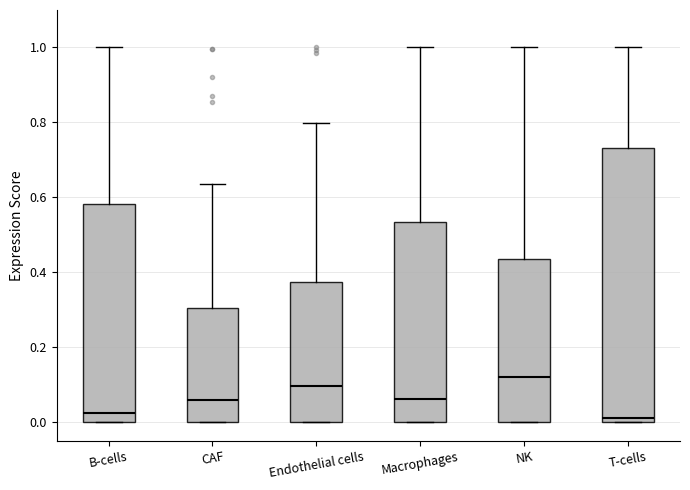

Reading left to right, read every box against the y-axis: the position of its median line, the range the box covers, and the ends of its whiskers. The values are not printed on the chart, so give them approximately, as read against the axis.

B-cells: median 0.02, box 0.00 to 0.58, whiskers 0.00 to 1.00
CAF: median 0.06, box 0.00 to 0.30, whiskers 0.00 to 0.64
Endothelial cells: median 0.10, box 0.00 to 0.38, whiskers 0.00 to 0.80
Macrophages: median 0.06, box 0.00 to 0.54, whiskers 0.00 to 1.00
NK: median 0.12, box 0.00 to 0.44, whiskers 0.00 to 1.00
T-cells: median 0.02, box 0.00 to 0.74, whiskers 0.00 to 1.00